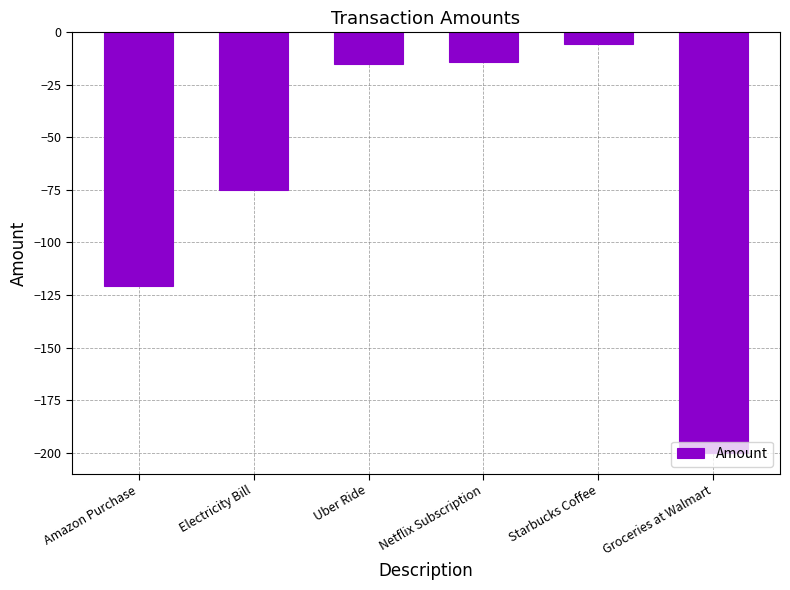

How many bars are there in total?

6